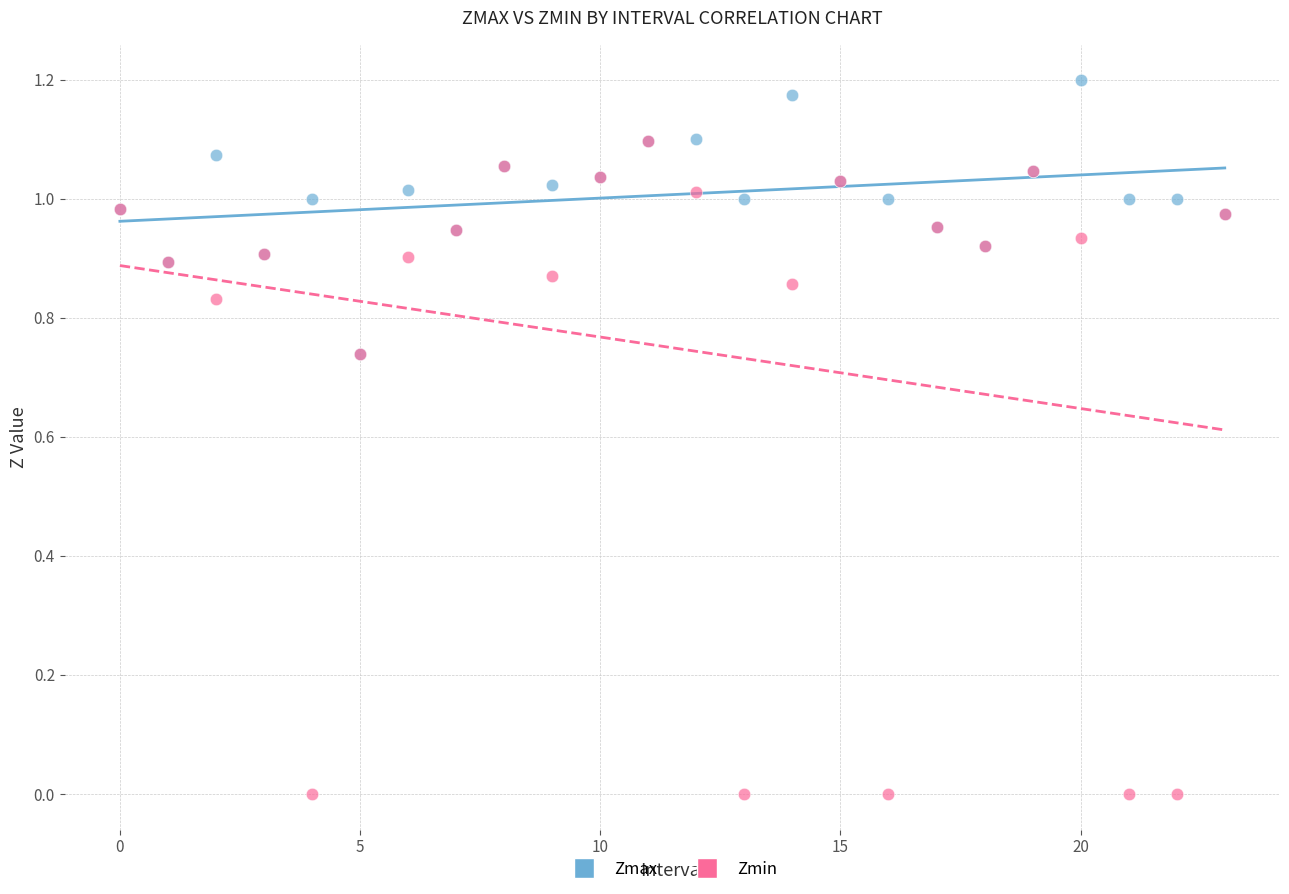

Which series contains the highest Y value?

Zmax